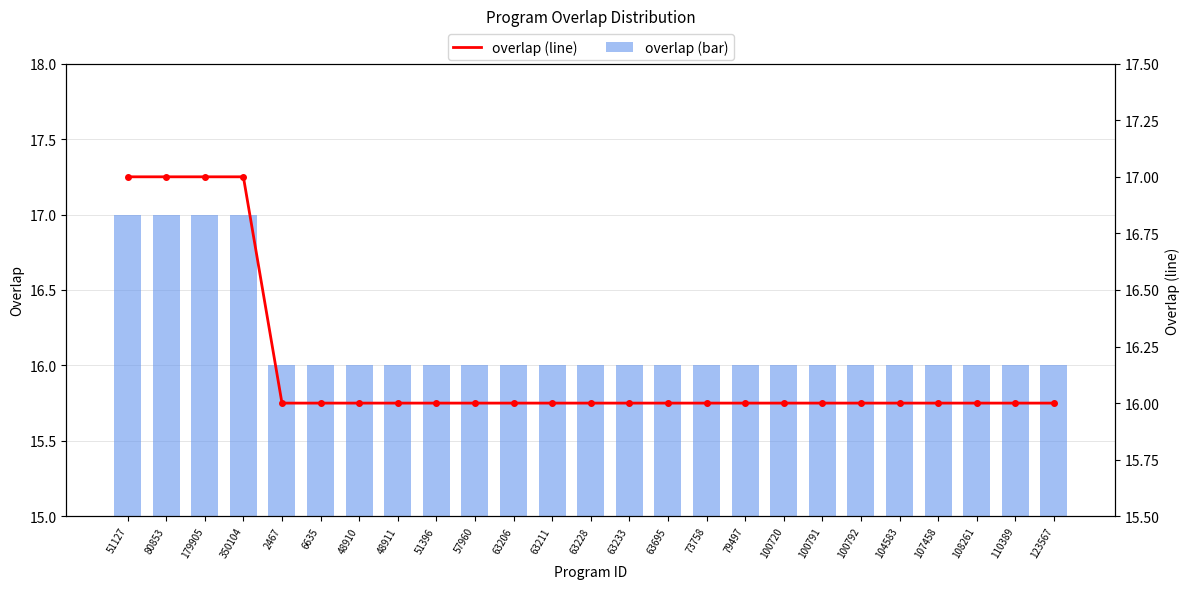

Reading right to left, extract all data points from this chart.

overlap (bar): 123567=16	110389=16	108261=16	107458=16	104583=16	100792=16	100791=16	100720=16	79497=16	73758=16	63695=16	63233=16	63228=16	63211=16	63206=16	57960=16	51396=16	48911=16	48910=16	6635=16	2467=16	350104=17	179905=17	80853=17	51127=17
overlap (line): 123567=16	110389=16	108261=16	107458=16	104583=16	100792=16	100791=16	100720=16	79497=16	73758=16	63695=16	63233=16	63228=16	63211=16	63206=16	57960=16	51396=16	48911=16	48910=16	6635=16	2467=16	350104=17	179905=17	80853=17	51127=17